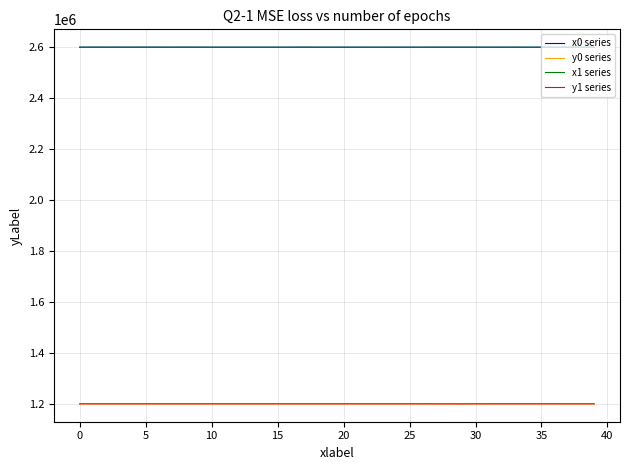

True or false: y1 series and x0 series cross at least once.

False